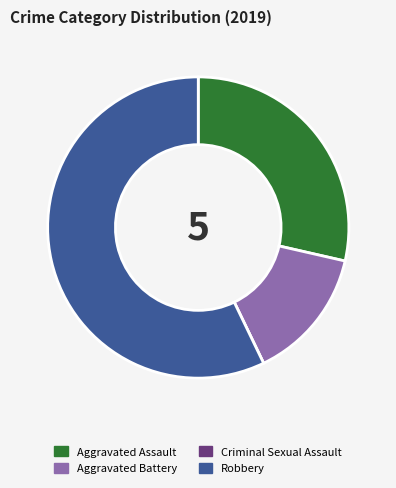

Approximately how many times larger is the value at Robbery compared to Aggravated Battery?

4.0